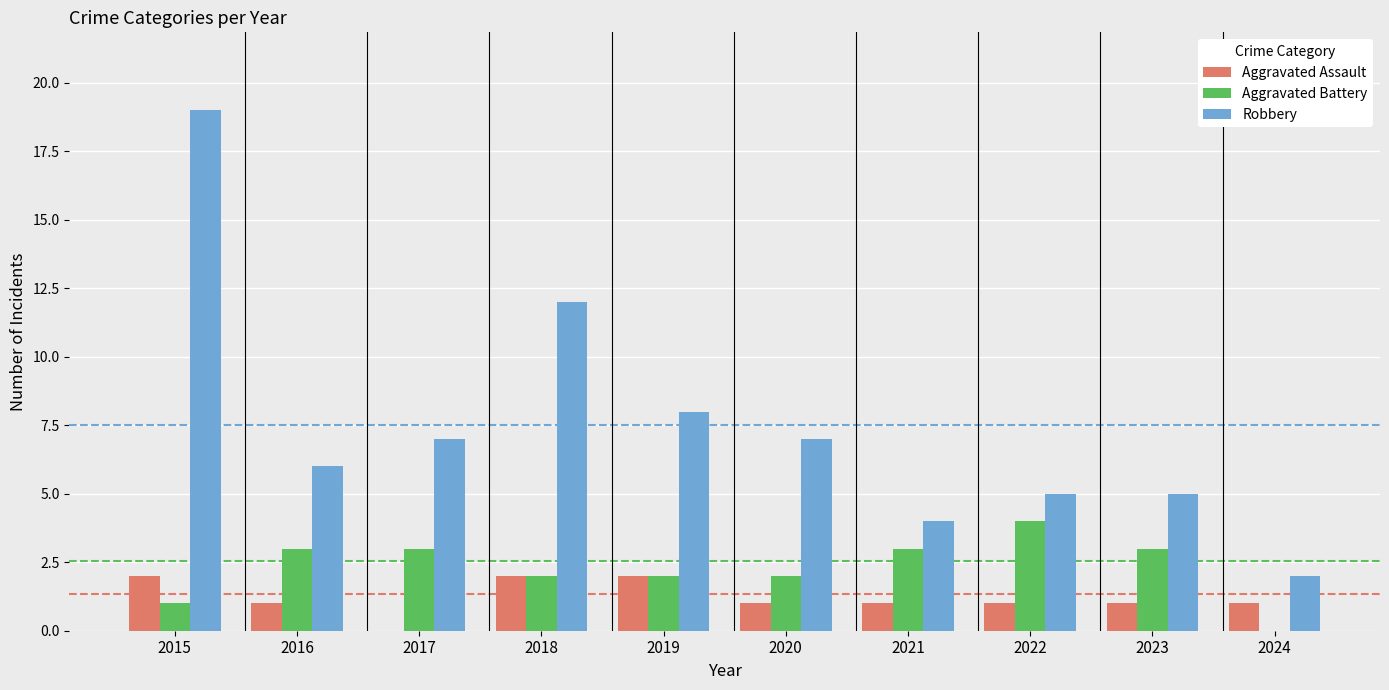

How many data points does each series have?

10